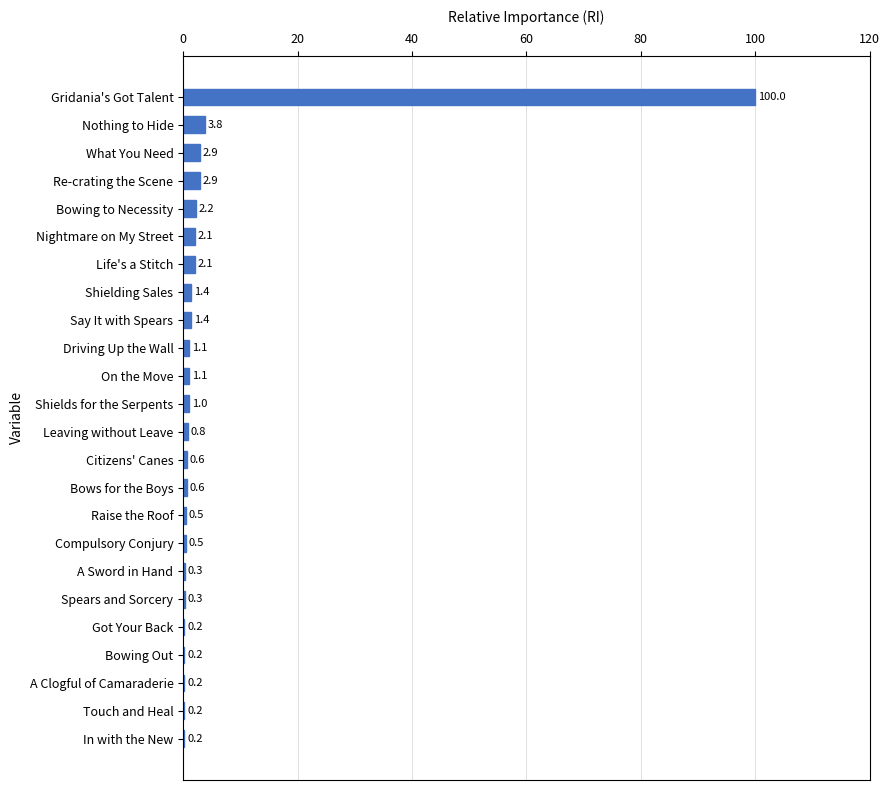

What is the maximum value shown in the chart?

100.0